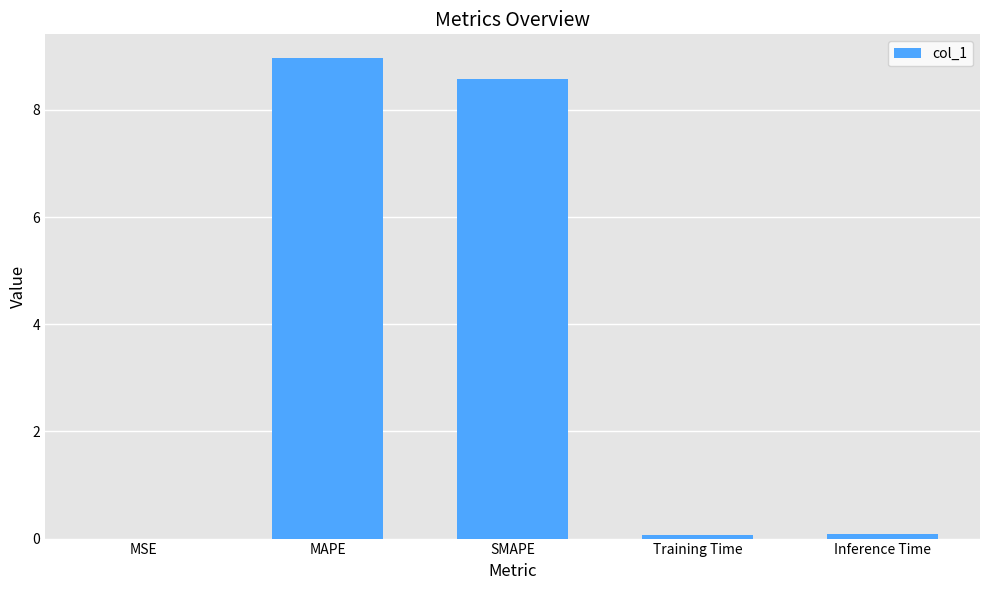

What value does the data have at SMAPE?

8.6